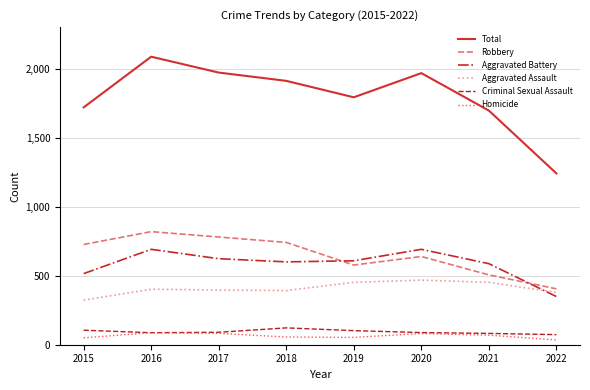

Which series has the widest spread of values?

Total